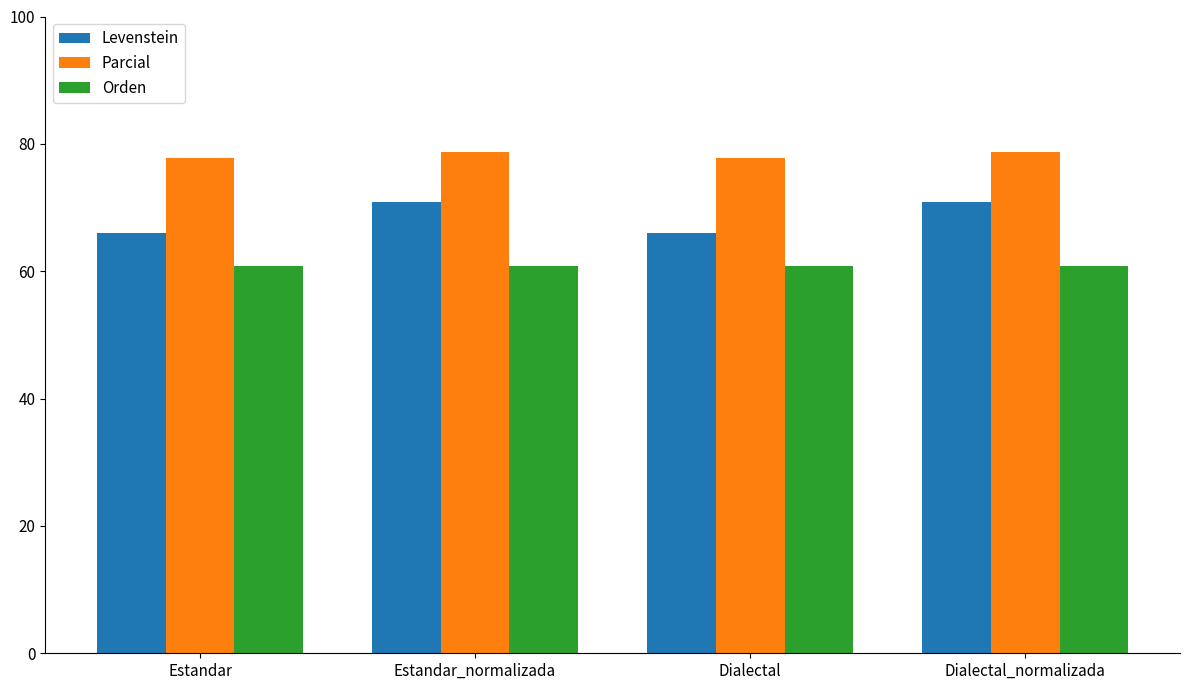

The value of Orden at Dialectal is 84.7. True or false?

False